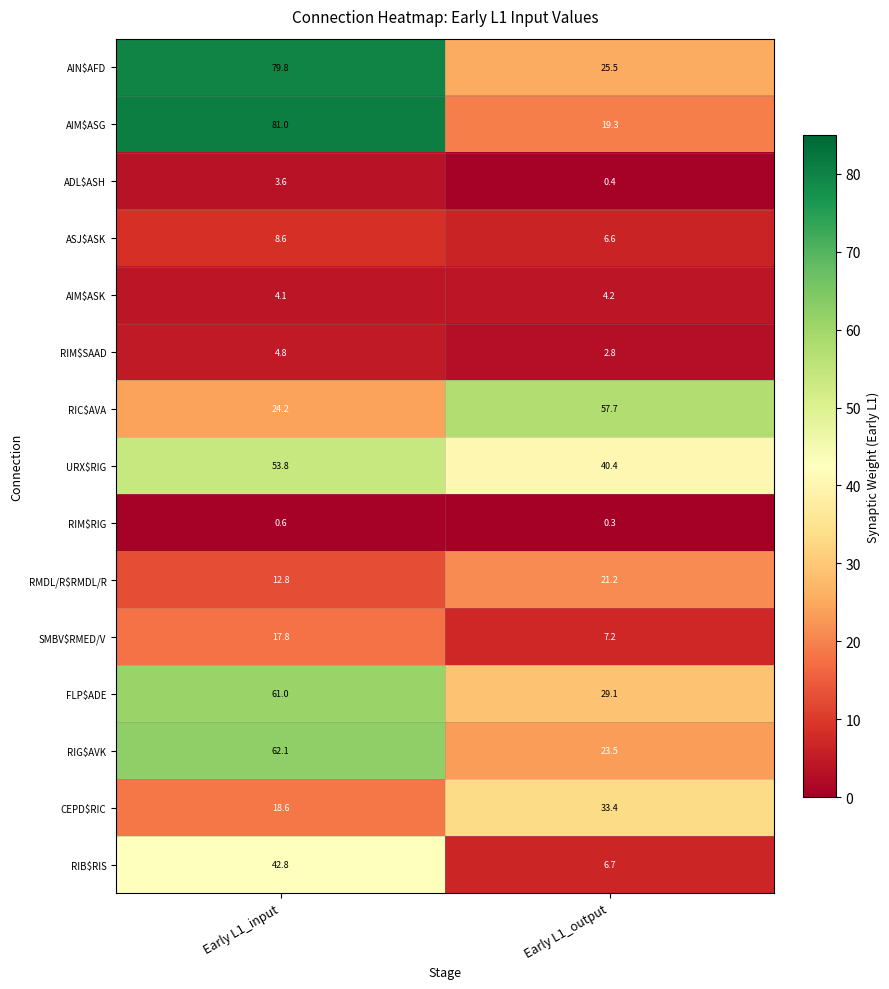

What is the sum of all ASJ$ASK values?

15.2